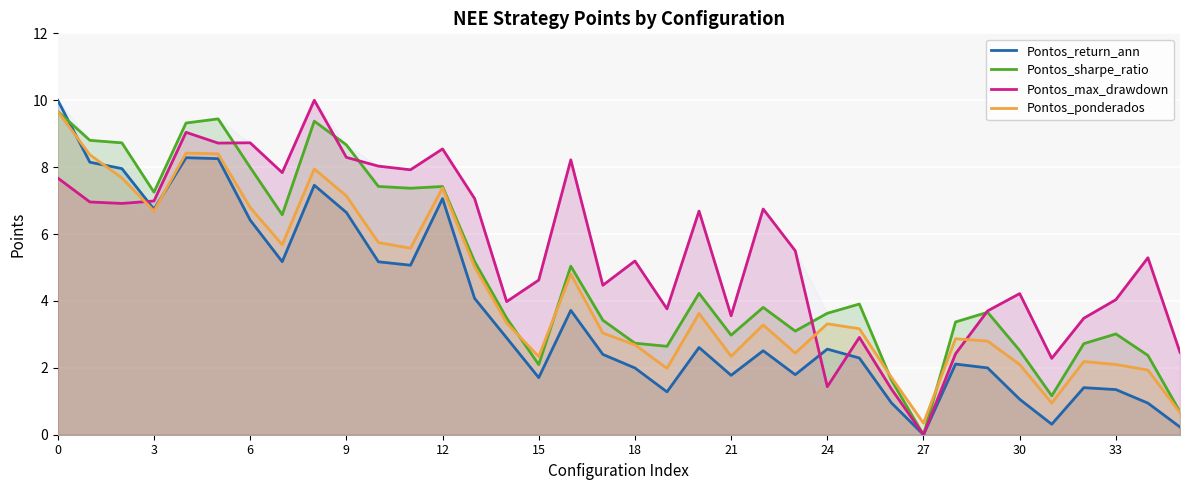

Rank the series by their average value, from lowest to highest.

Pontos_return_ann, Pontos_ponderados, Pontos_sharpe_ratio, Pontos_max_drawdown